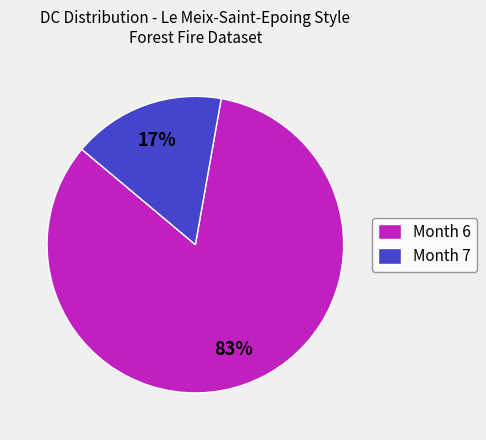

Between Month 6 and Month 7, which is larger?

Month 6